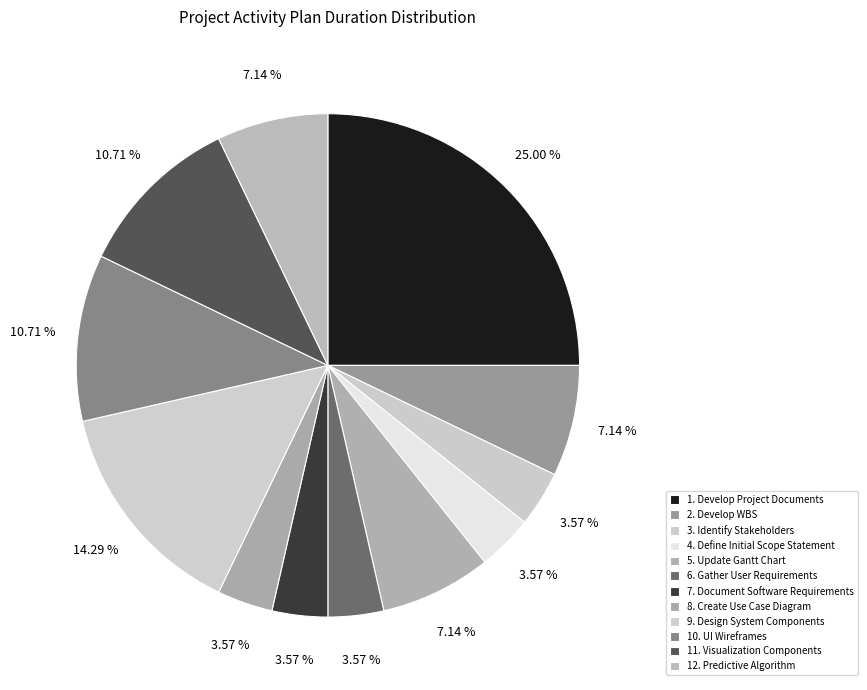

How many segments does this pie chart have?

12